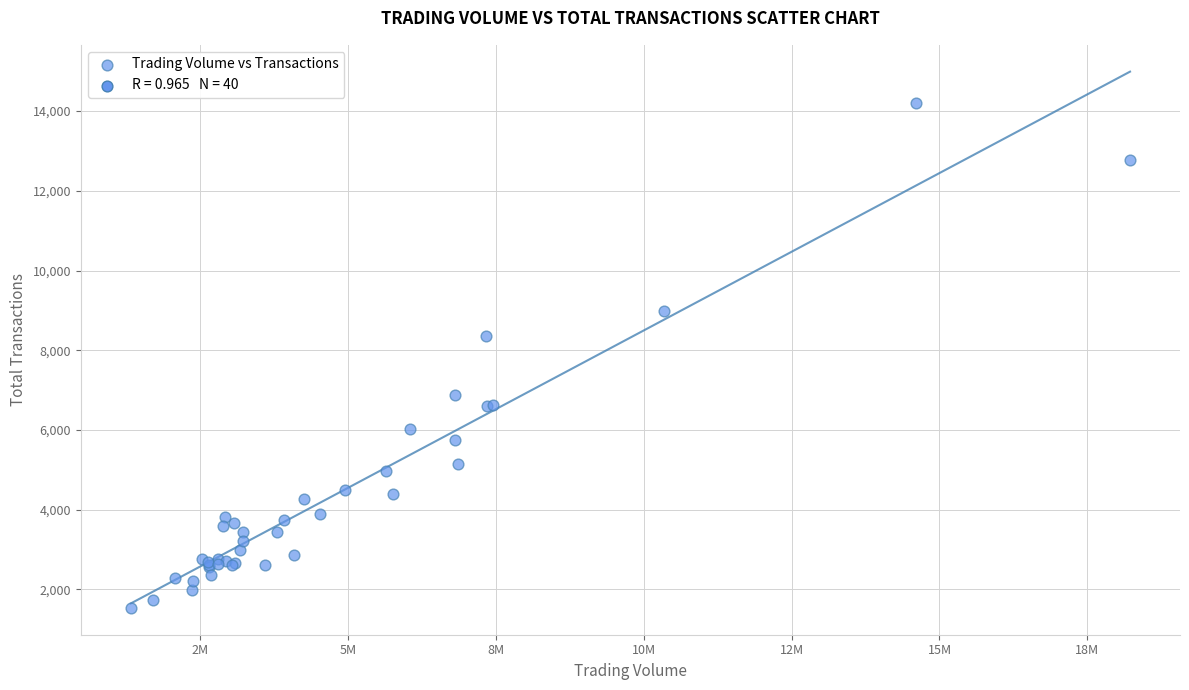

What Y value in the scatter plot is closest to 7865?

8369